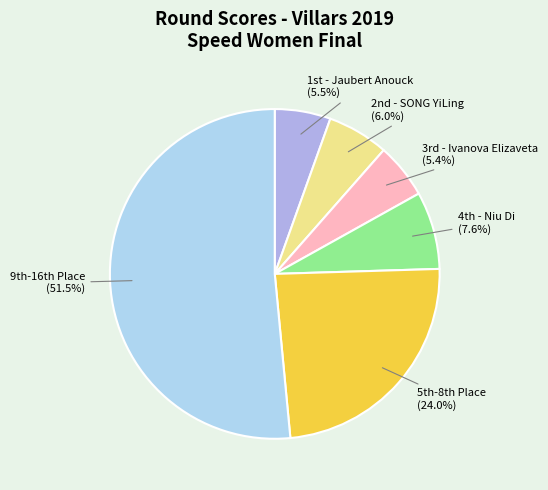

How many segments does this pie chart have?

6